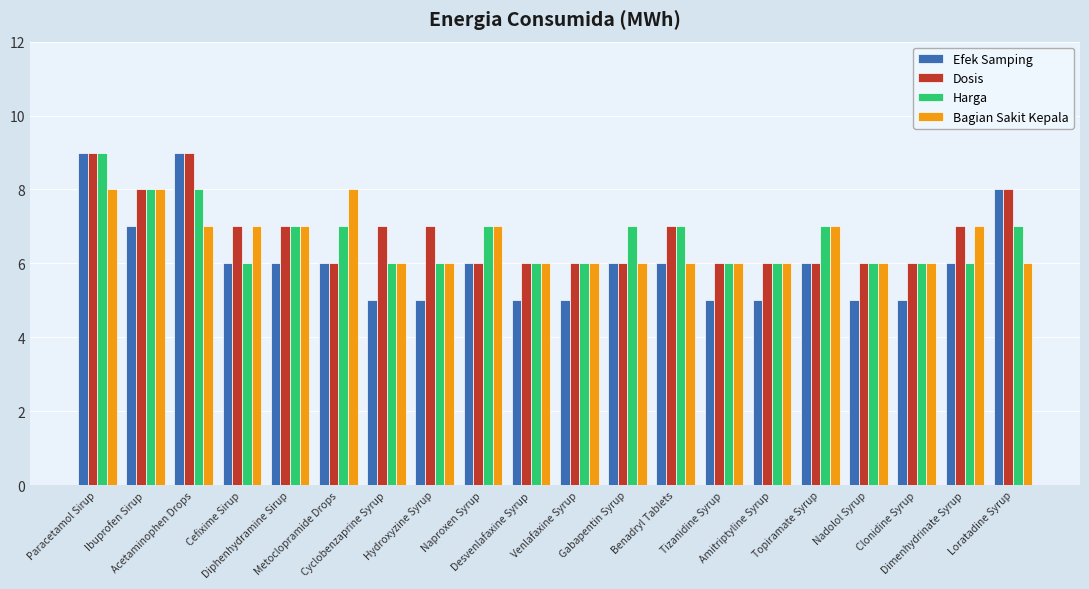

Which series has the largest total across all categories?

Dosis